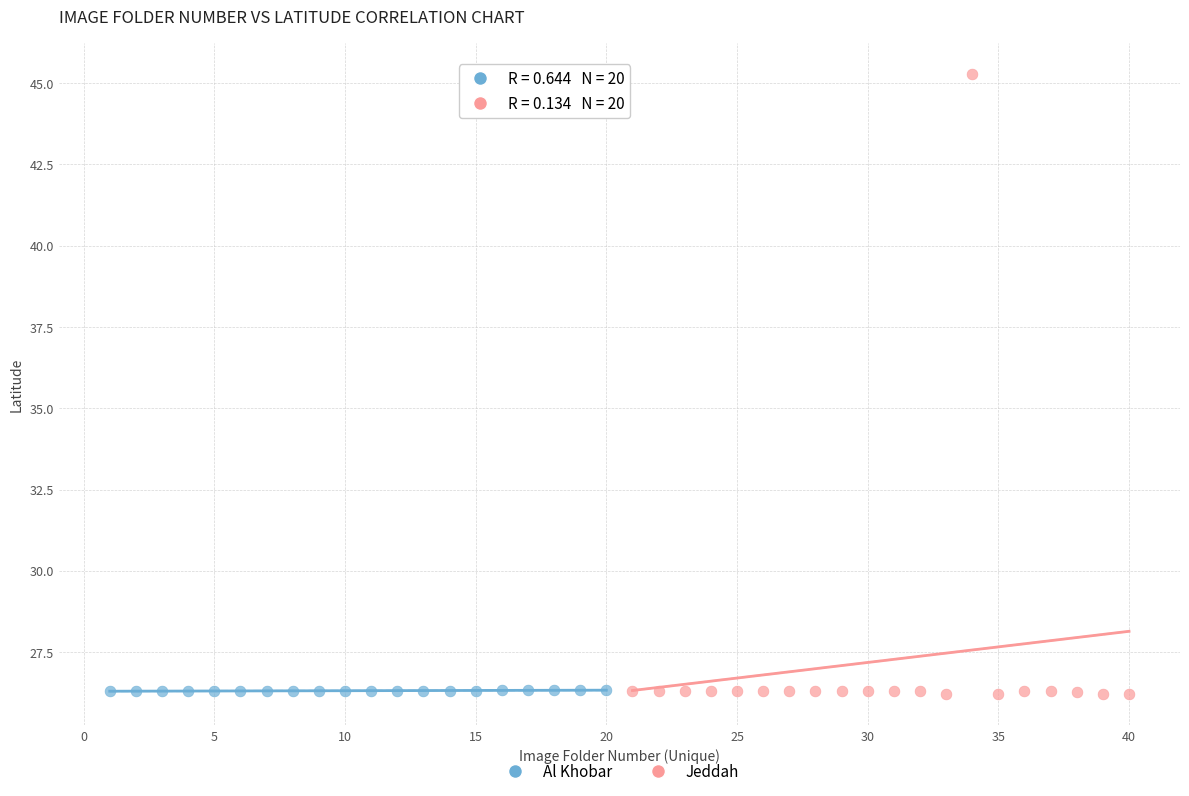

Which series reaches the maximum Y coordinate?

Jeddah